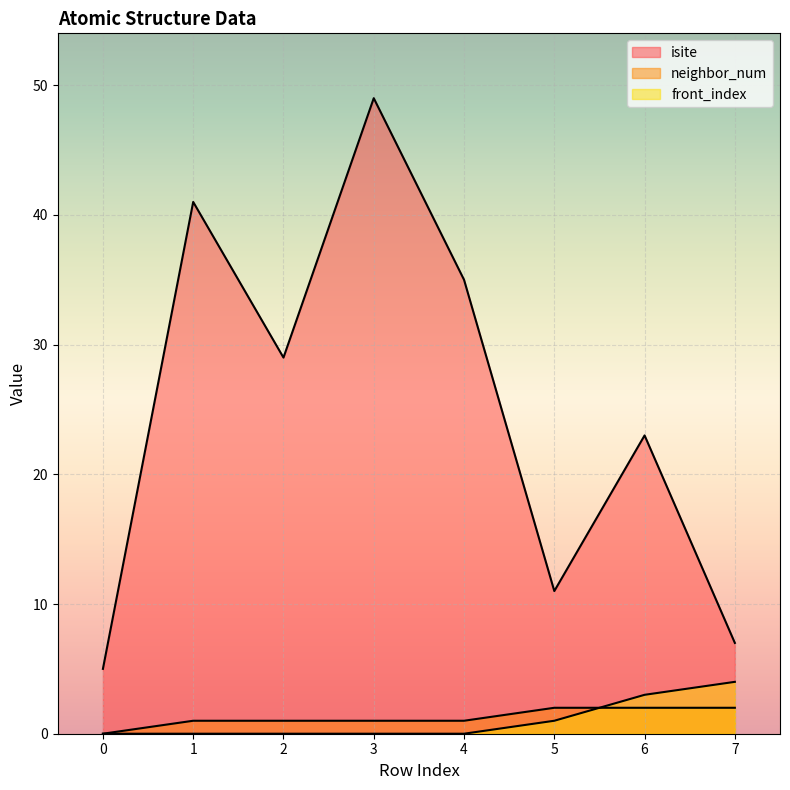

What is the difference between the maximum and minimum values in the front_index series?

4